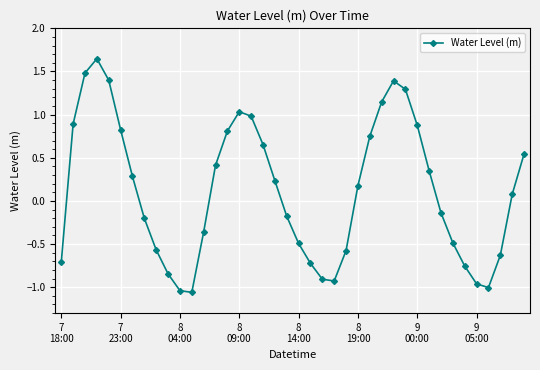

True or false: the data has more than 2 interior local peaks.

True